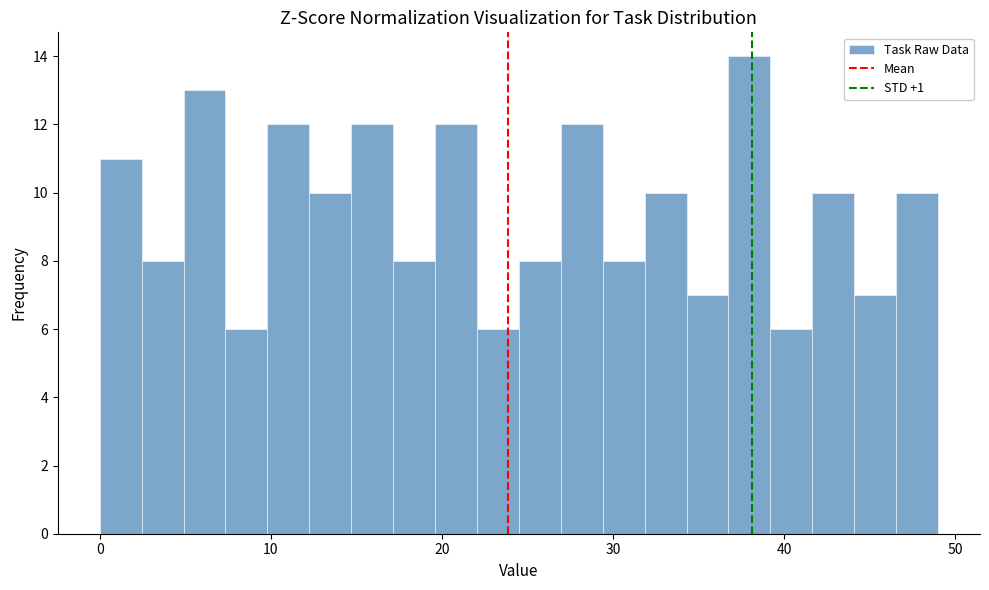

Around what value on the x-axis is the tallest bar? Give the approximate position of its centre, as read against the axis.

38